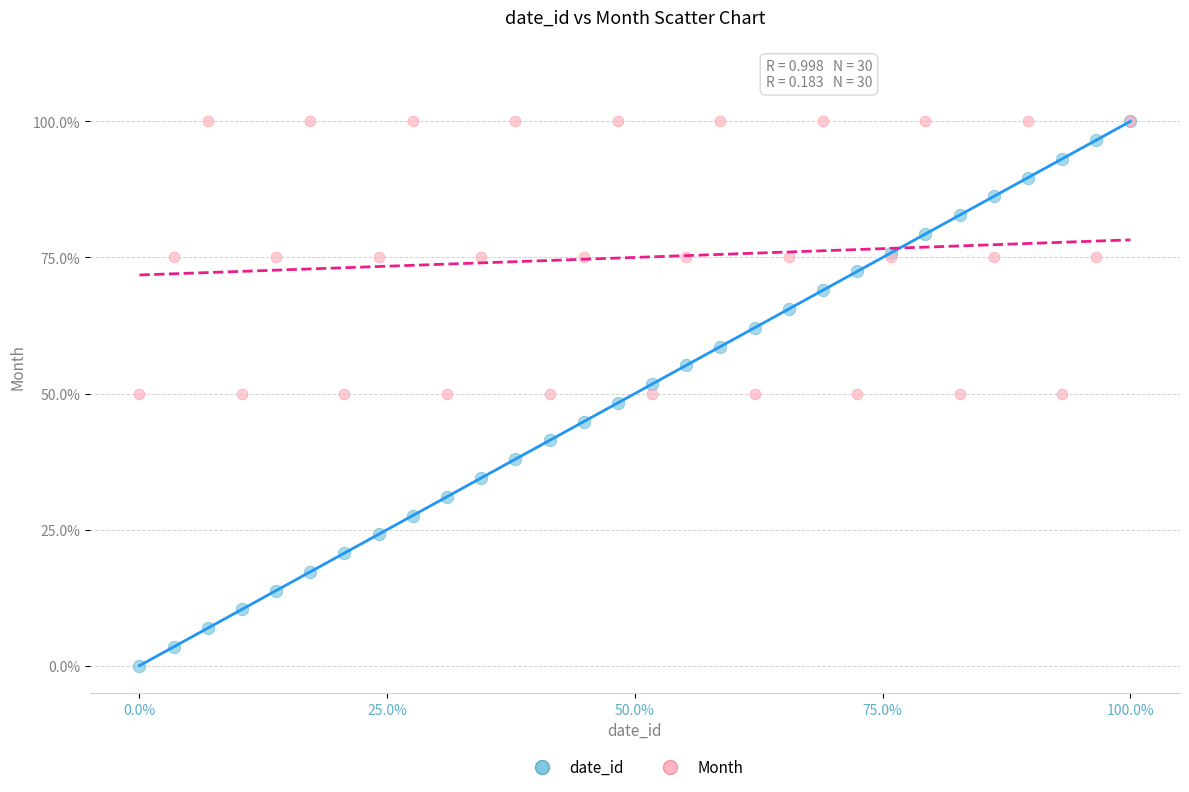

Which series has the widest spread of Y values?

date_id